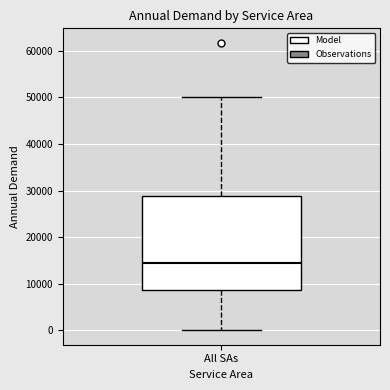

Where is the lower edge of the box for All SAs on the y-axis? The values are not printed on the chart, so give them approximately, as read against the axis.

9000